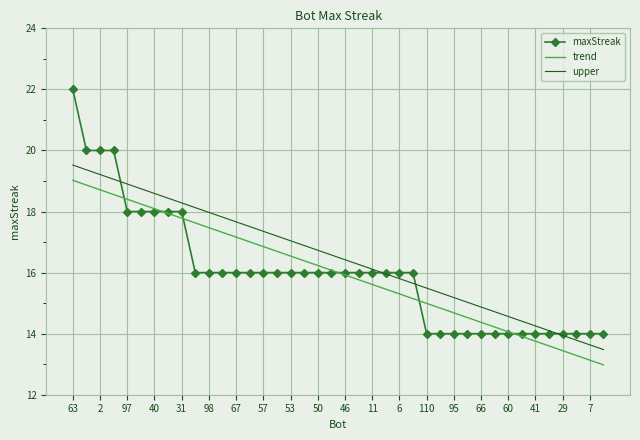

Which series has the widest spread of values?

maxStreak